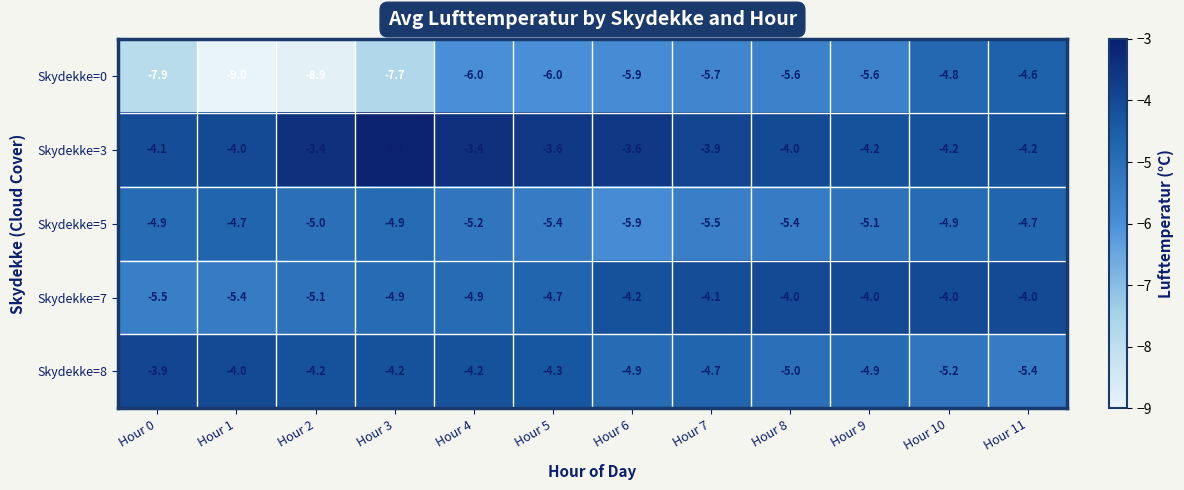

What is the difference between the highest and lowest values at Hour 10?

1.2